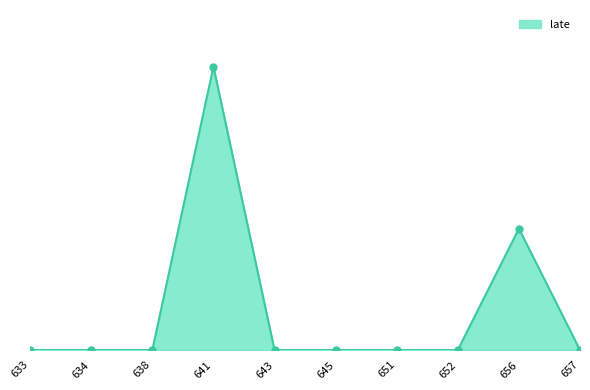

Is this an area chart (filled region under the line)?

Yes